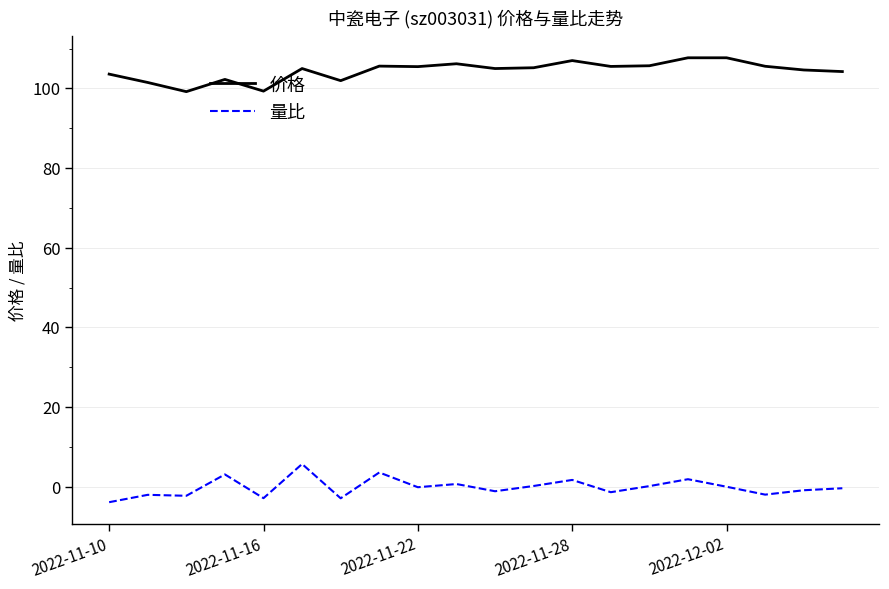

Rank the series by their average value, from lowest to highest.

量比, 价格